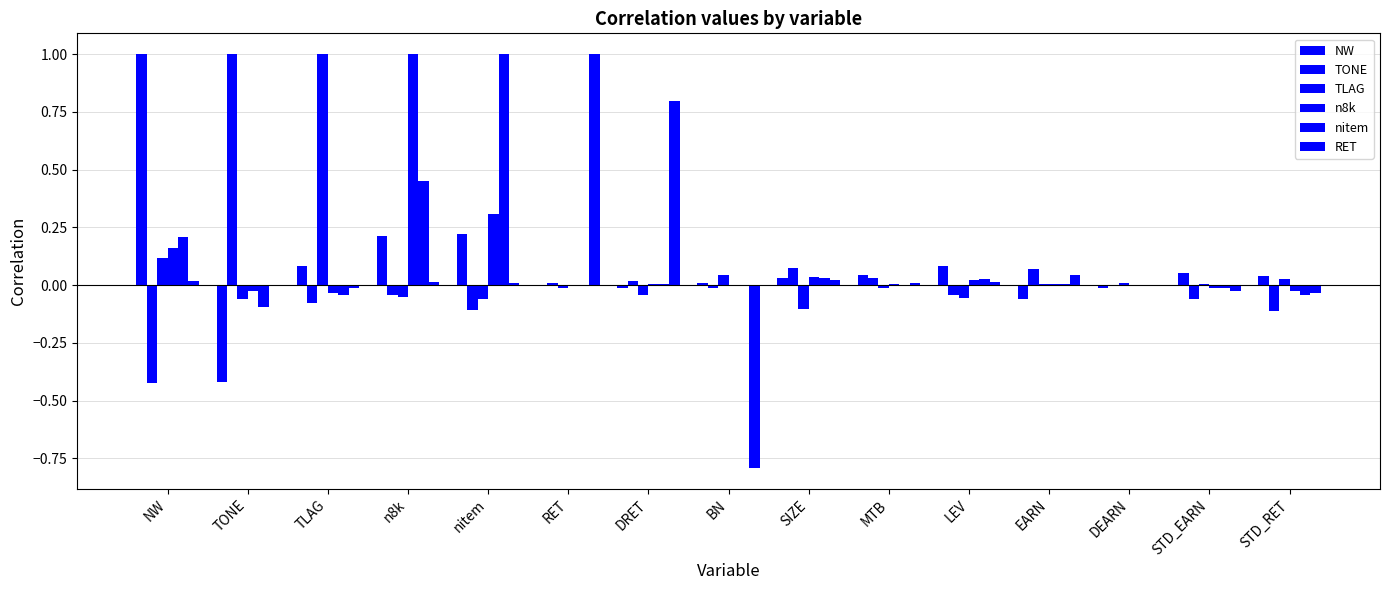

Rank the series by their maximum value, from lowest to highest.

NW, TONE, TLAG, n8k, nitem, RET